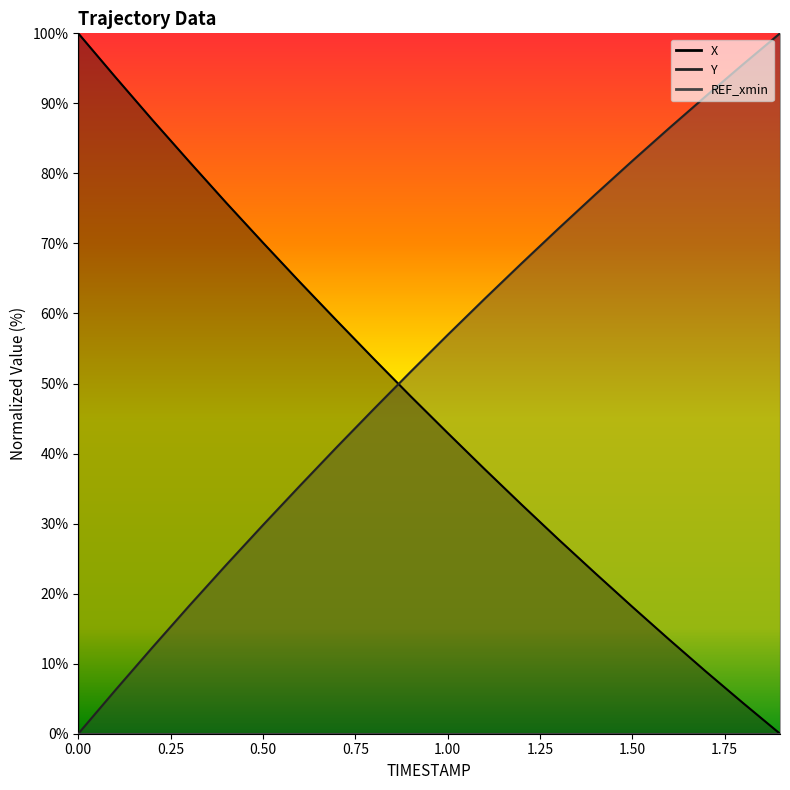

How many intersections are there between Y and X?

1